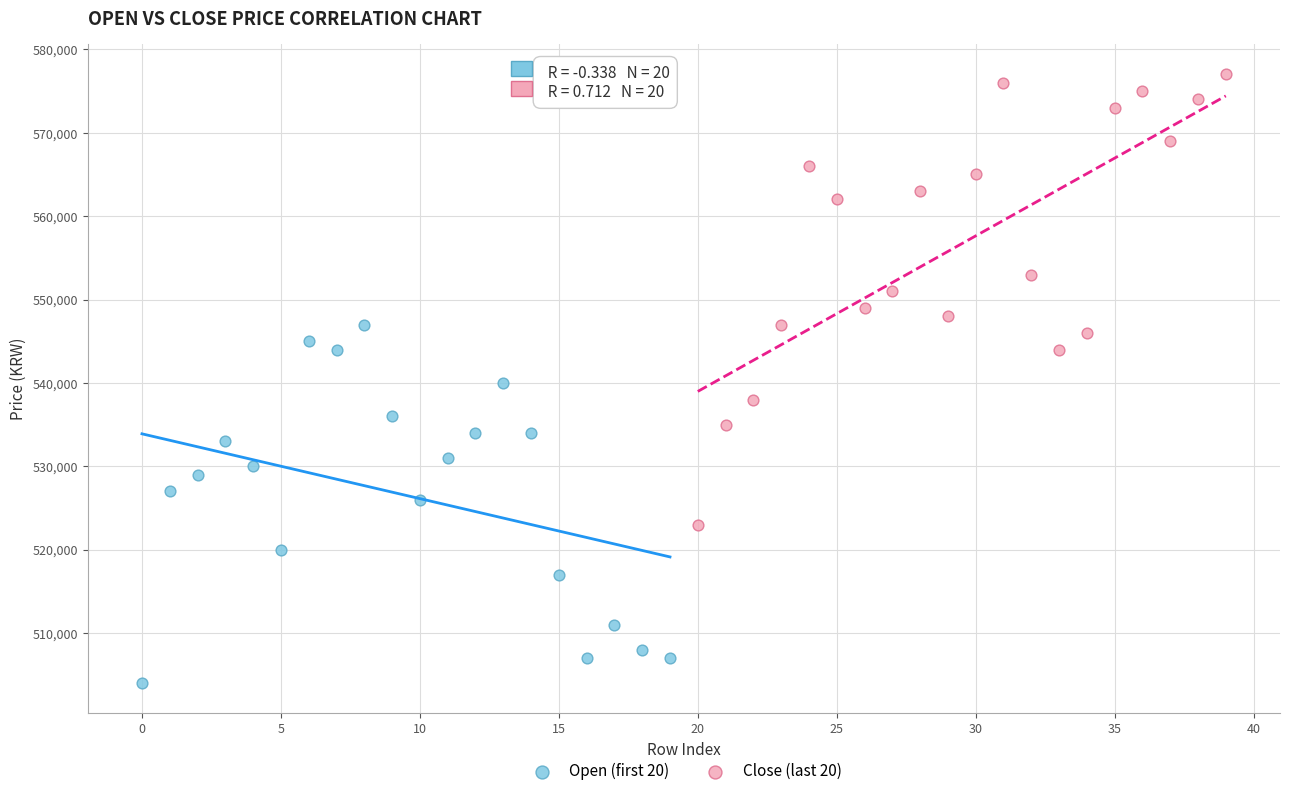

Which series has the widest spread of Y values?

Close (last 20)